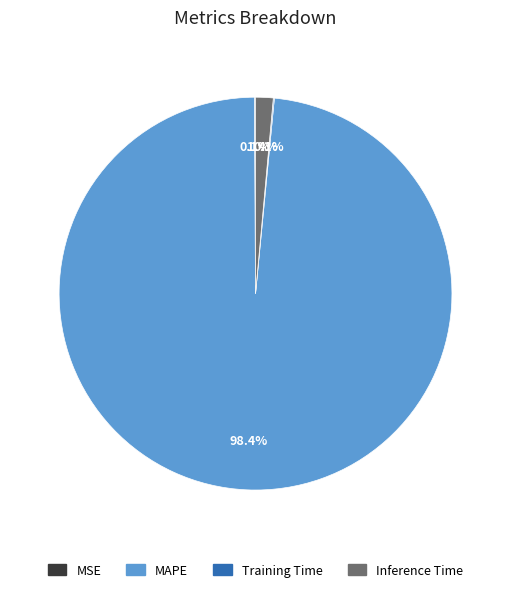

Does any single category account for the majority?

Yes